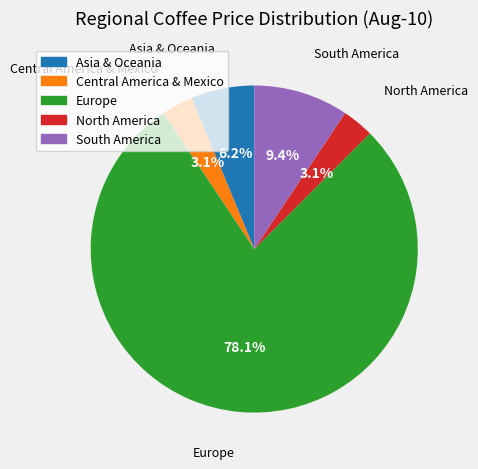

To the nearest percent, what percentage of the pie is North America?

3%